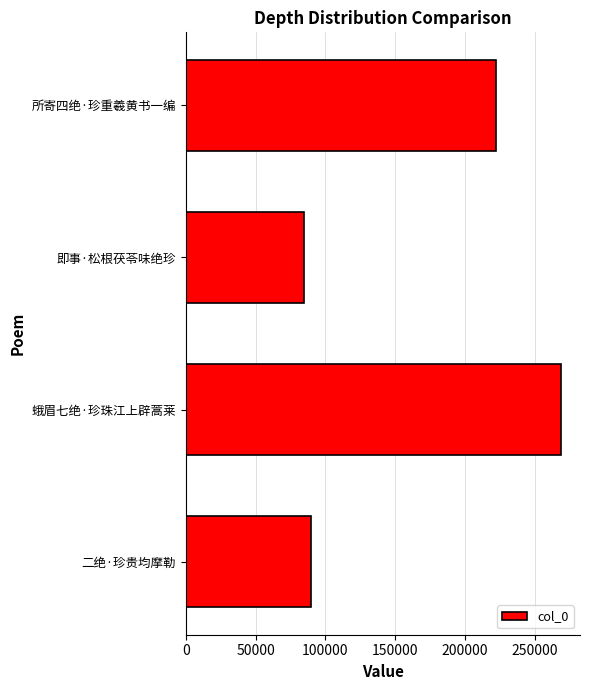

How many bars are there in total?

4